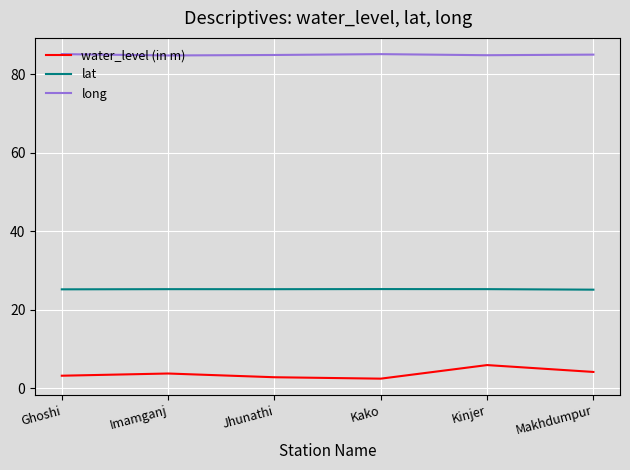

What are all the series names shown in the legend?

water_level (in m), lat, long